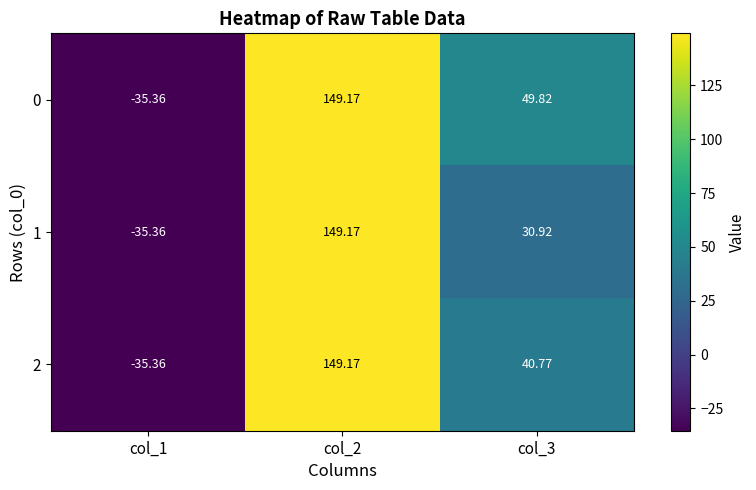

Which series changed the most between col_2 and col_3?

1